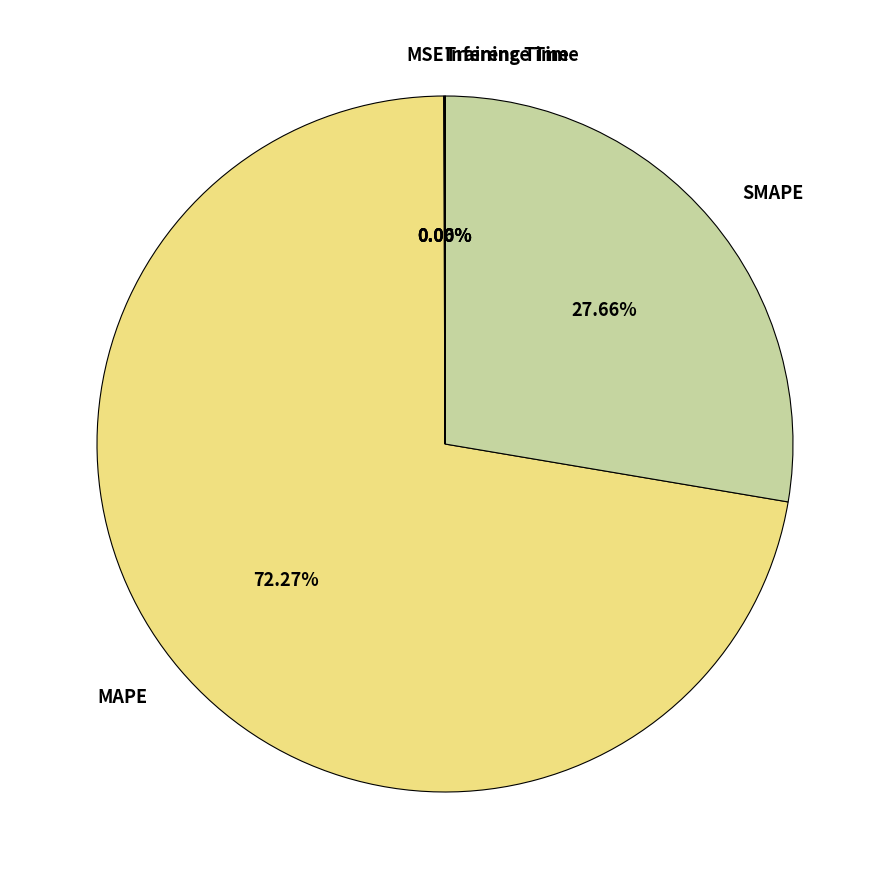

What is the majority slice?

MAPE